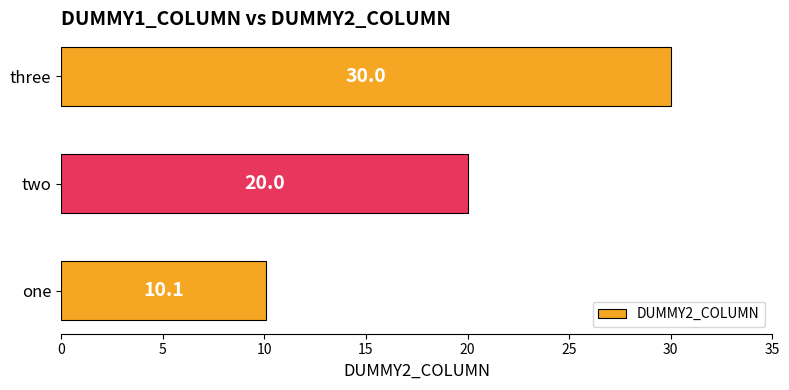

What is the change in value from one to three?

+19.9